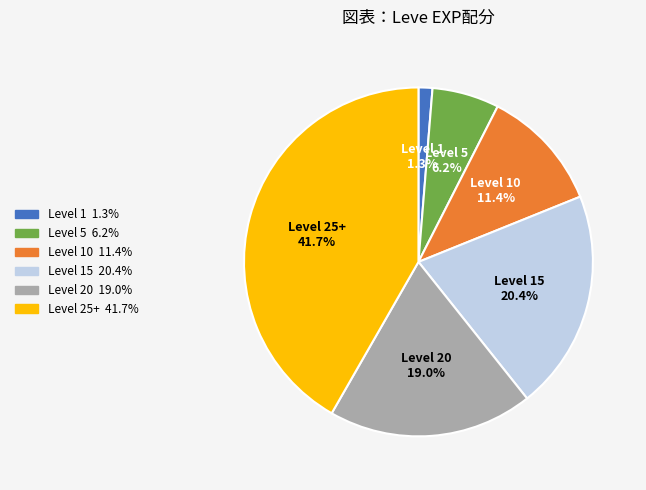

Is there a majority slice in this chart?

No